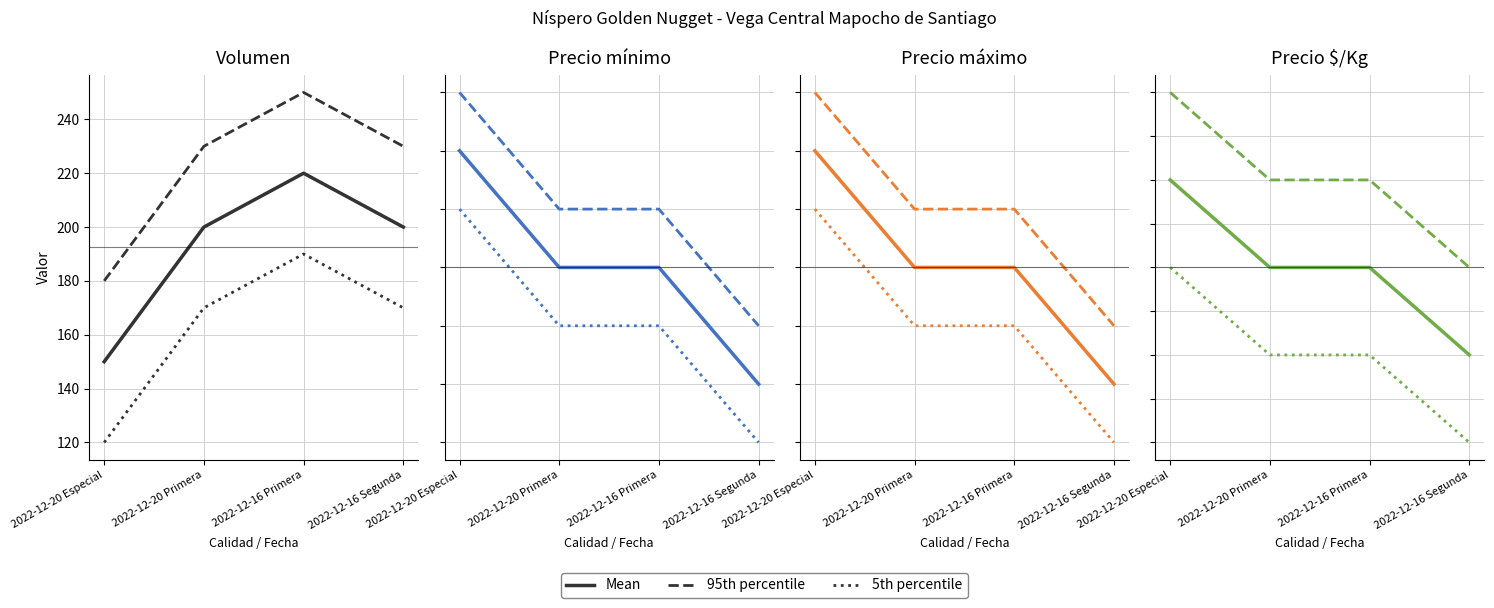

Which has a higher value, 2022-12-16 Segunda or 2022-12-20 Primera?

2022-12-20 Primera